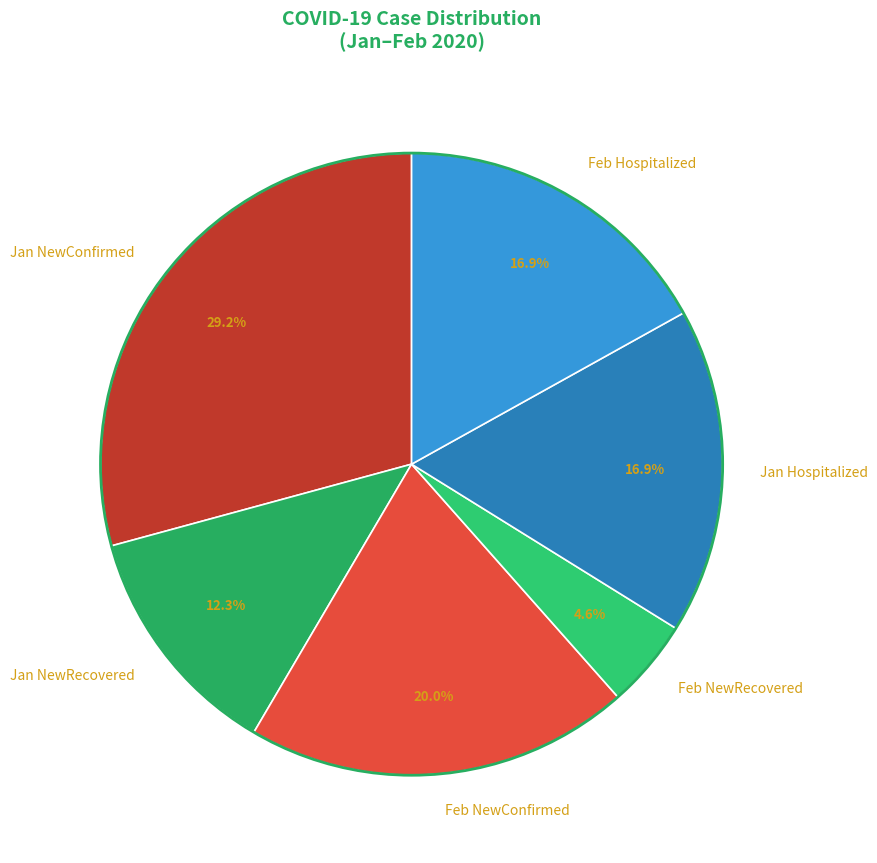

Is the sum of Feb NewRecovered and Jan NewRecovered greater than half?

No